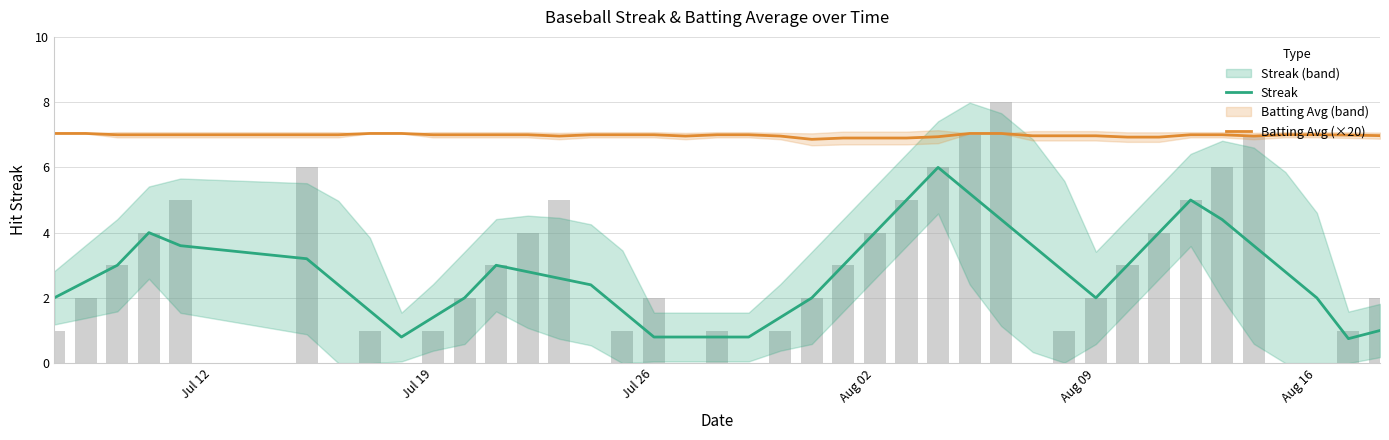

True or false: Streak and Batting Avg (×20) cross at least once.

False